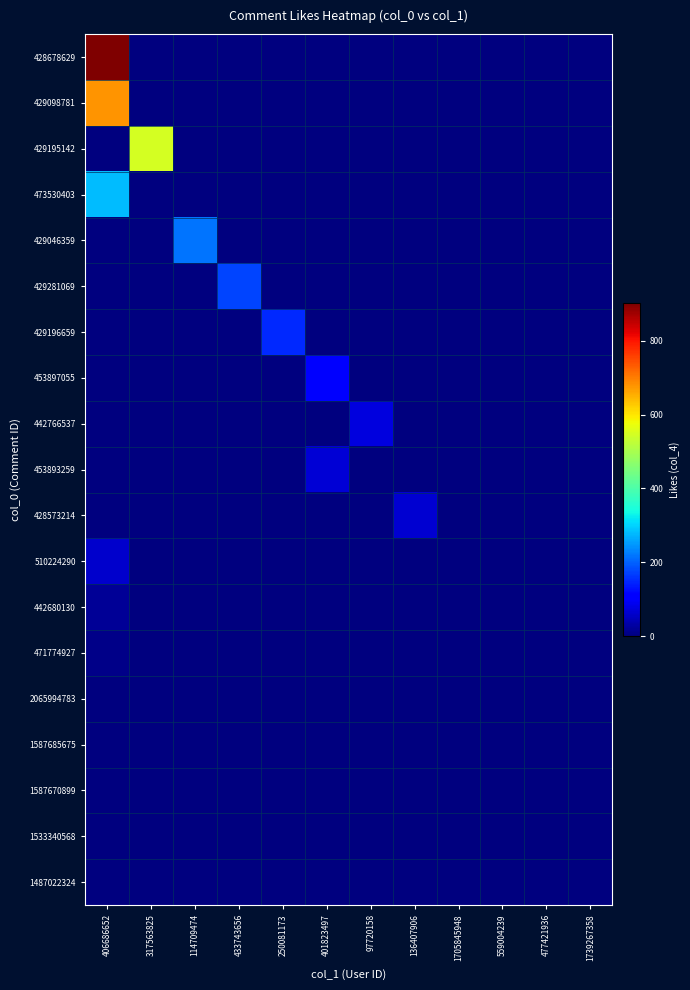

What is the spread (max minus min) of values at 250081173?

149